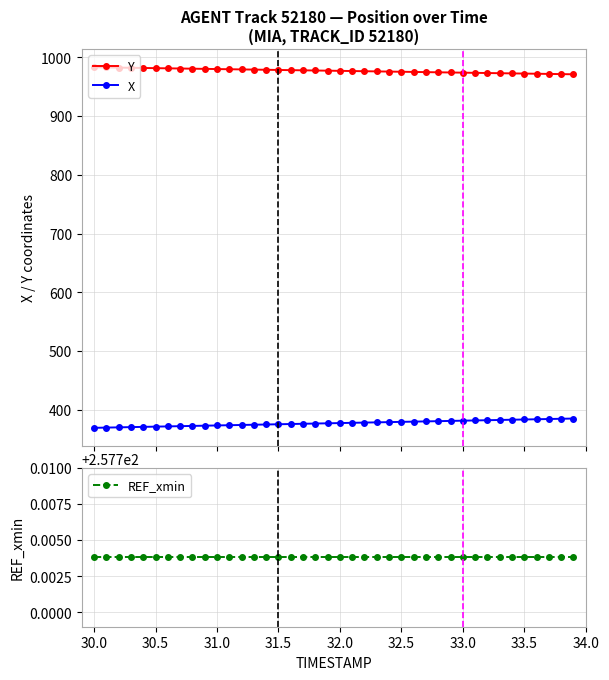

Count the number of categories in the chart.

40